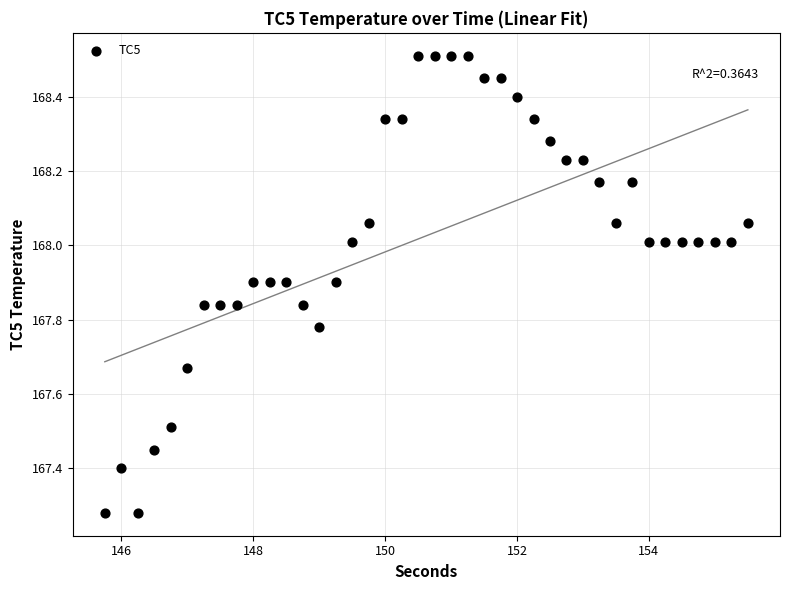

What is the range of Y values (max minus min)?

1.2